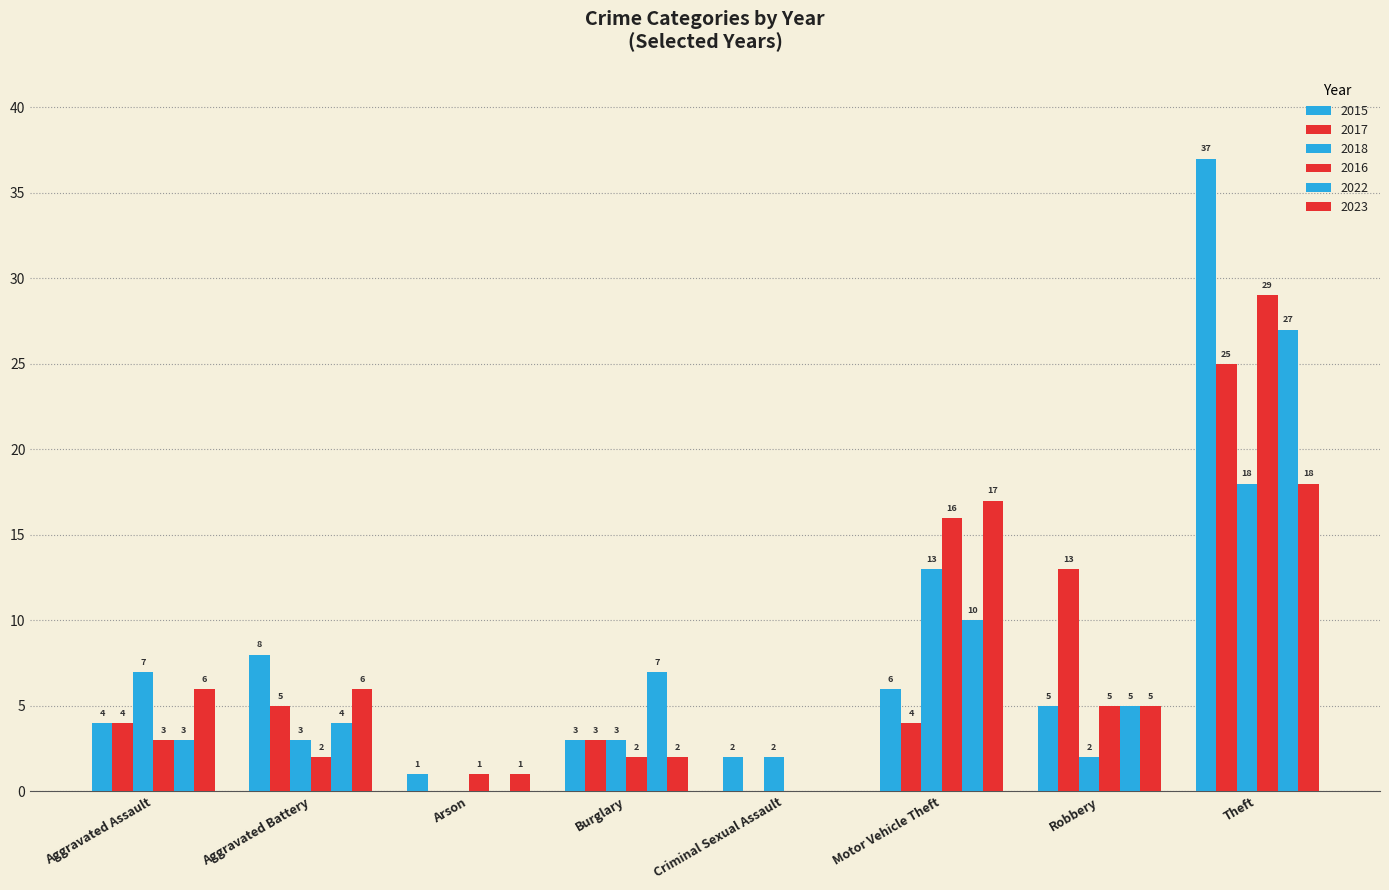

Count the number of categories in the chart.

8